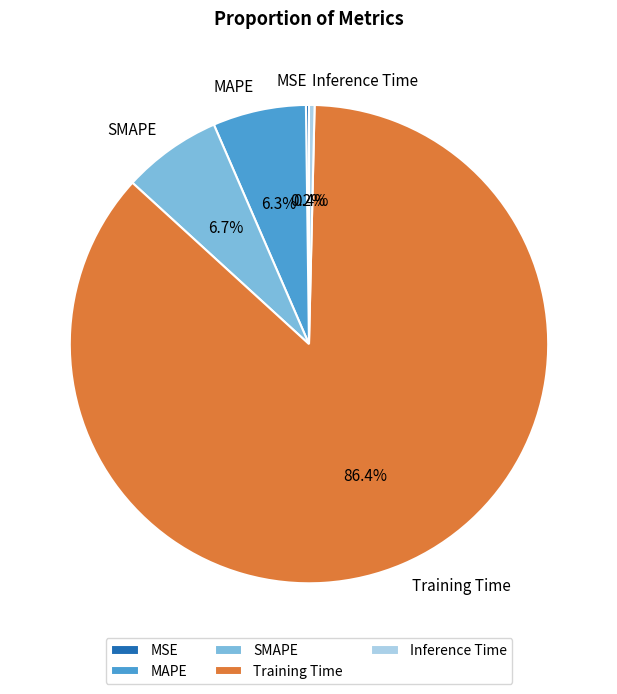

Does any single category account for the majority?

Yes